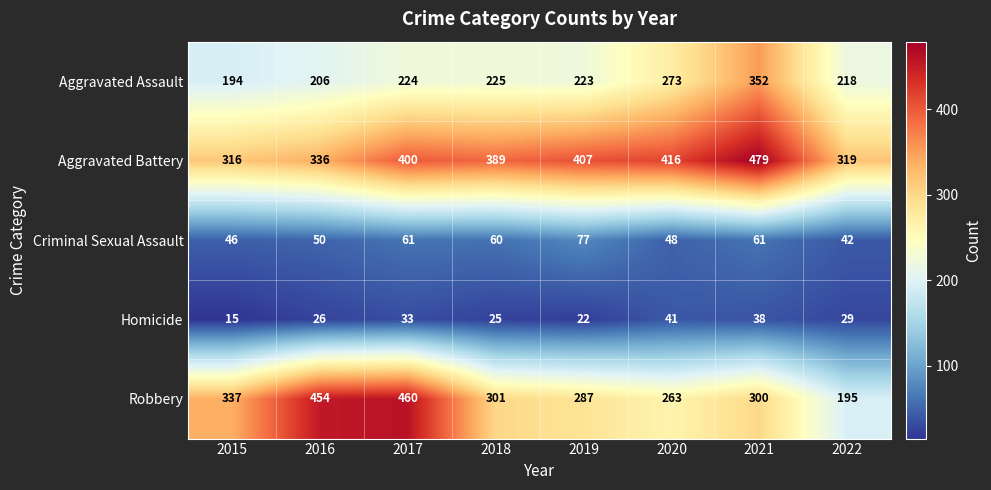

What is the minimum value shown in the chart?

15